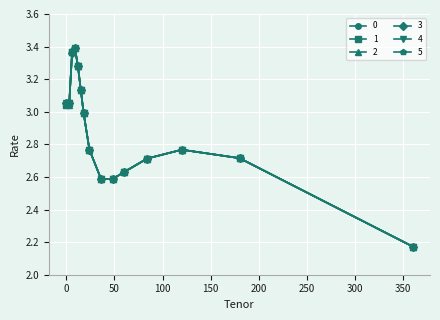

True or false: 1 has more than 1 interior local peaks.

True